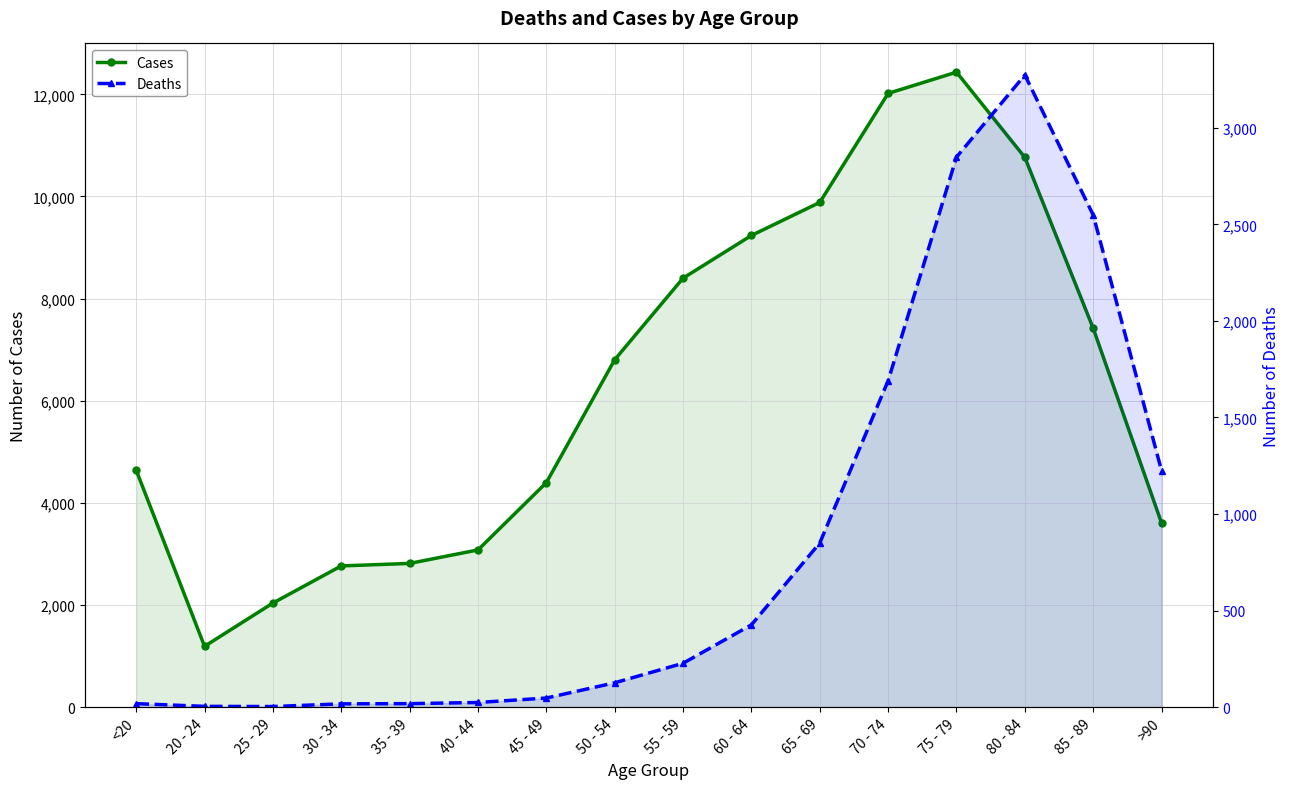

Which category has the lowest value in the Deaths series?

25 - 29